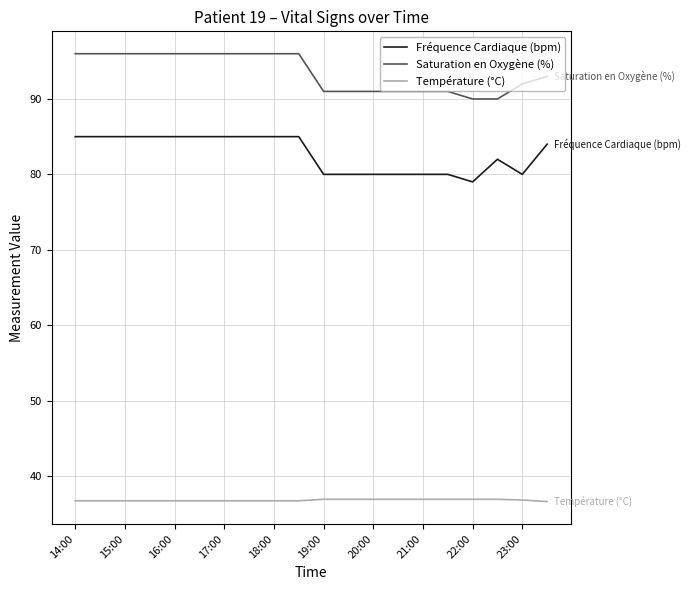

List the series in order of their overall mean, lowest first.

Température (°C), Fréquence Cardiaque (bpm), Saturation en Oxygène (%)